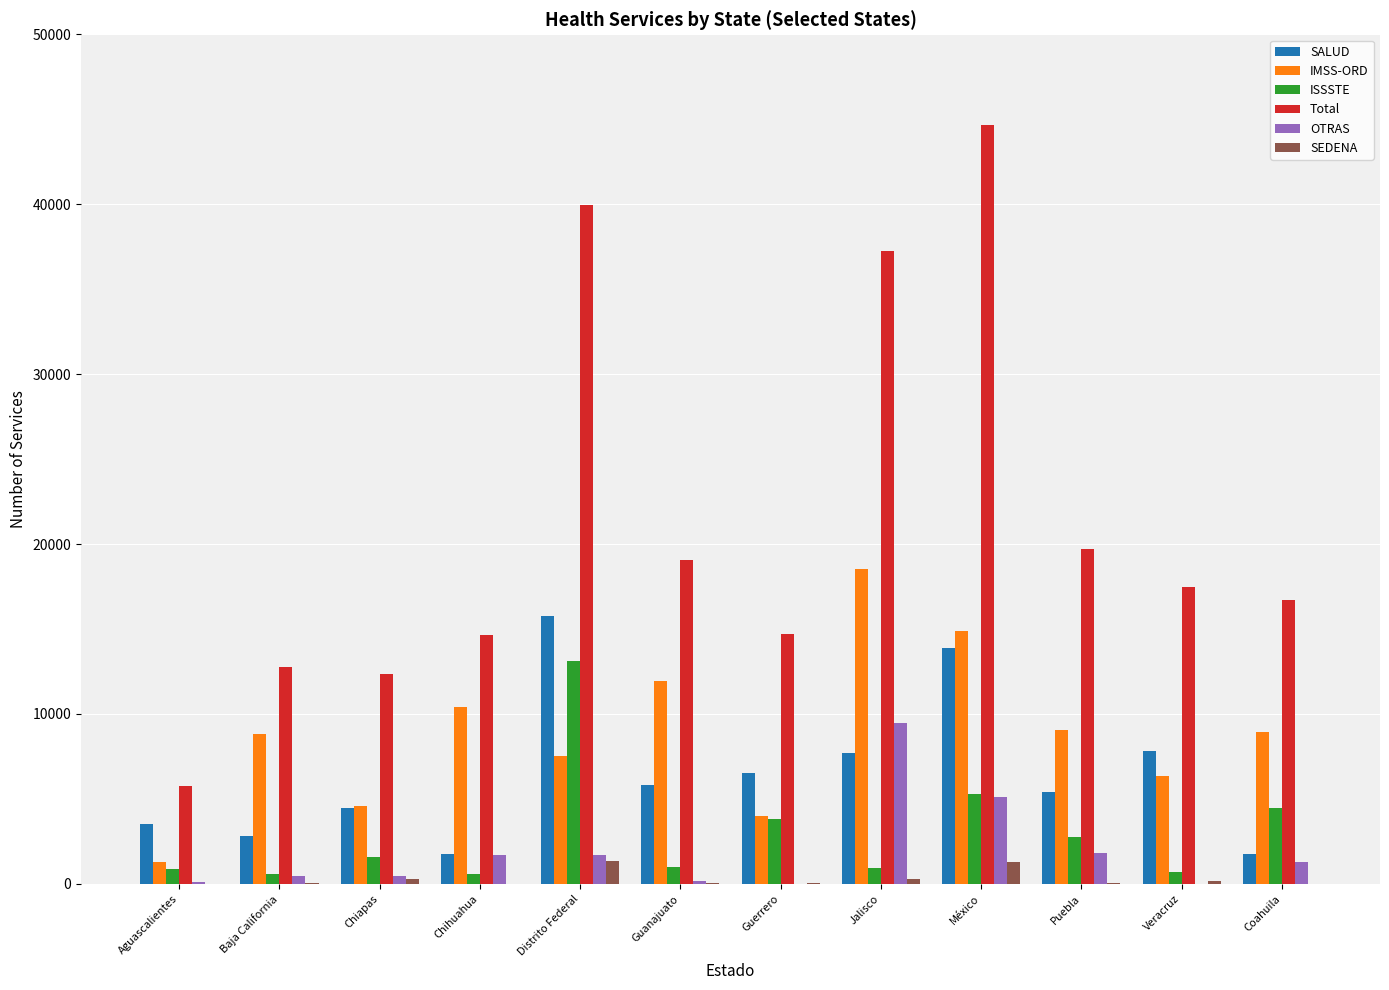

Which label corresponds to the largest value in the chart?

México